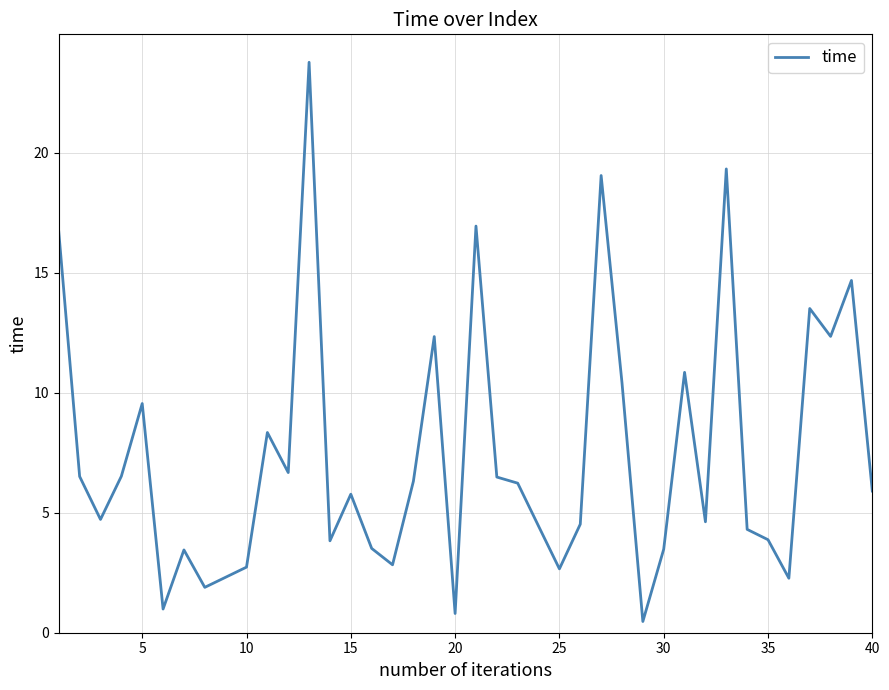

What is the difference between the maximum and minimum values?

23.3